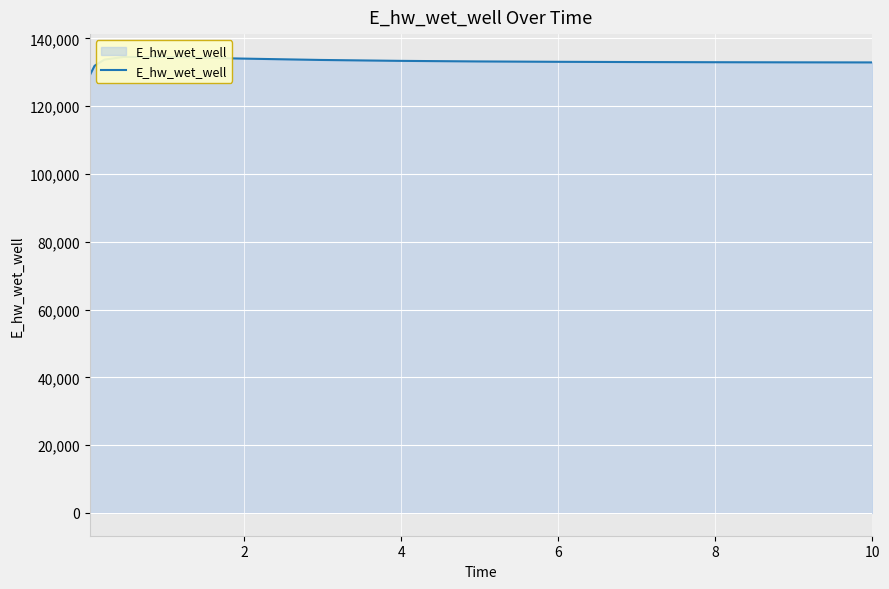

How many values are below 133077?

7